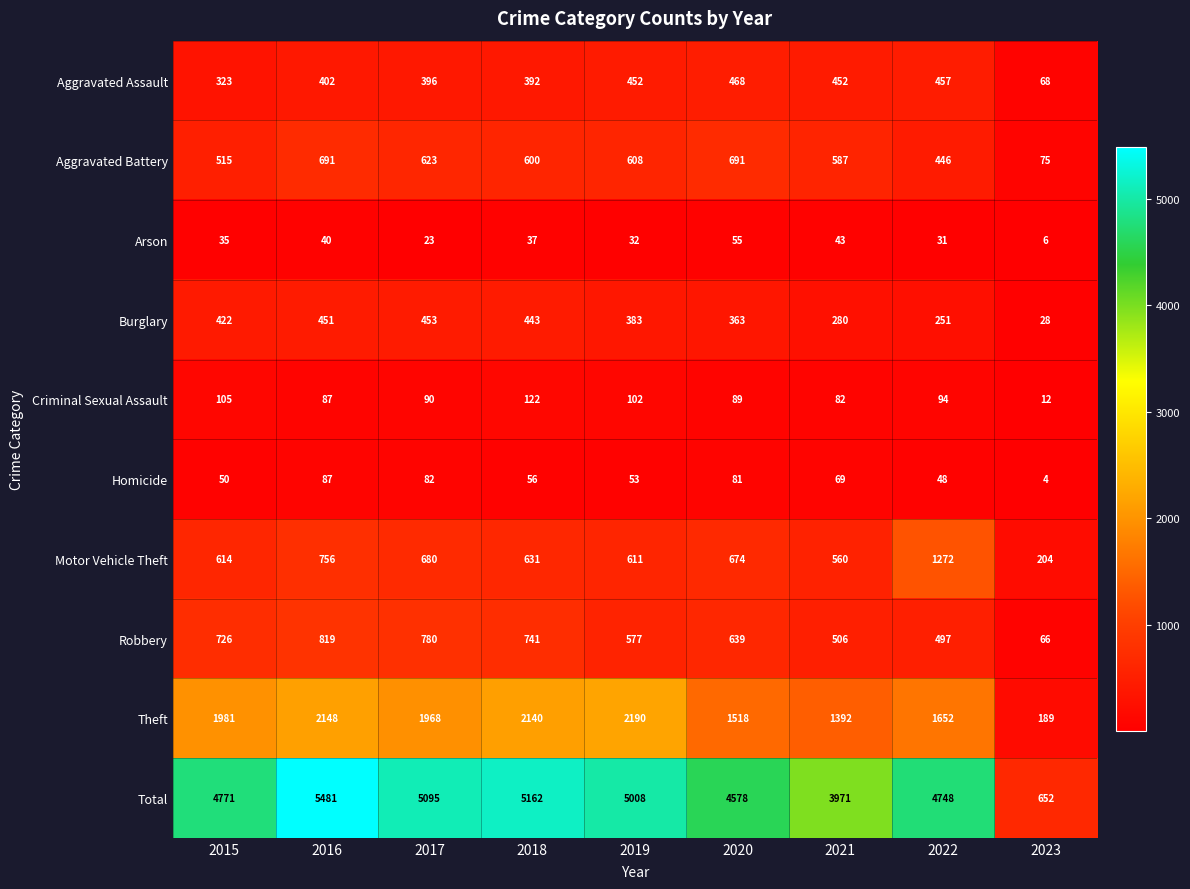

What is the total value across all series at 2017?

10190